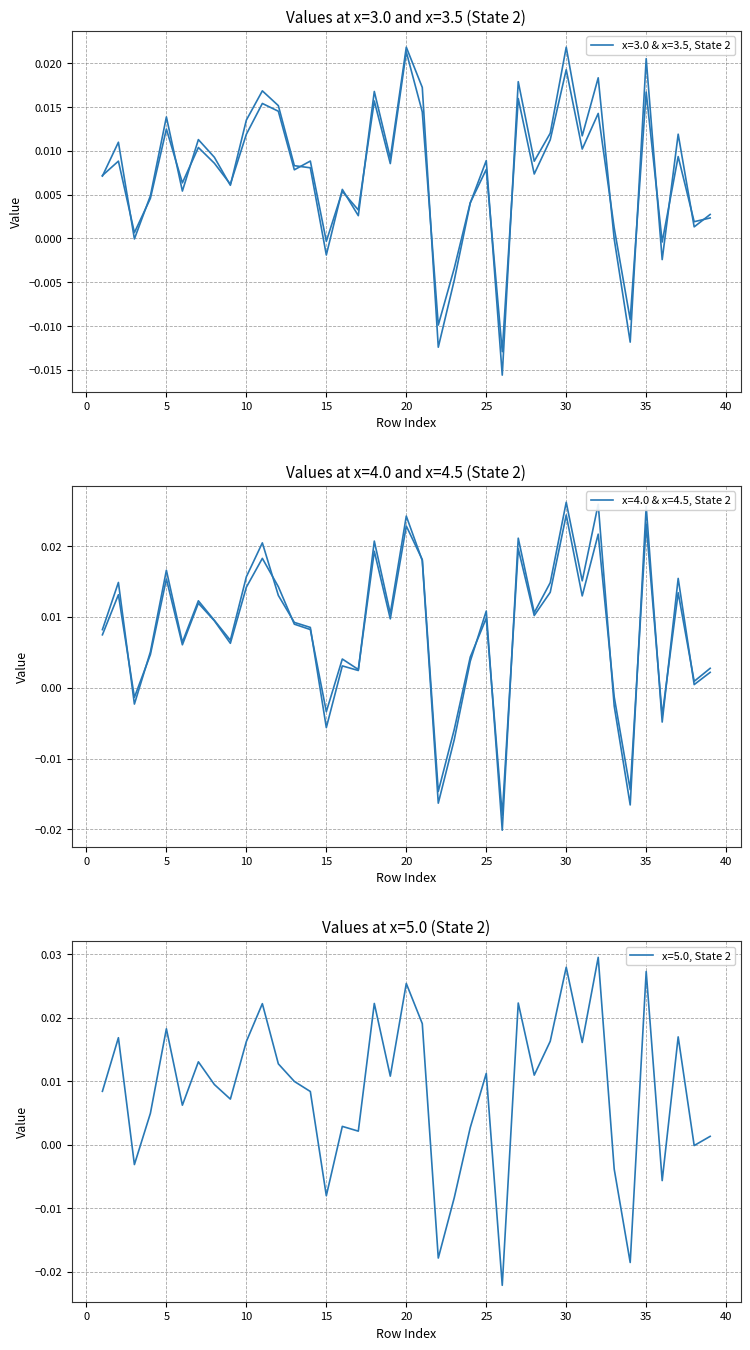

Which series has the largest total across all categories?

col_10 (x=5.0)